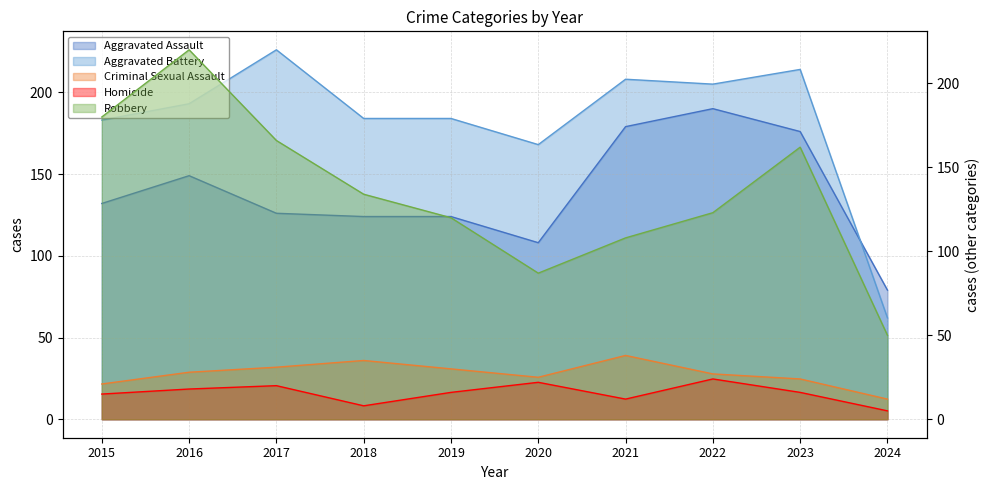

Which series has the largest total across all categories?

Aggravated Battery